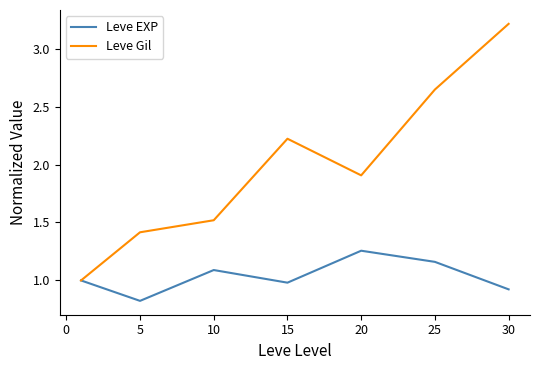

How many values in the Leve Gil series exceed 1?

6